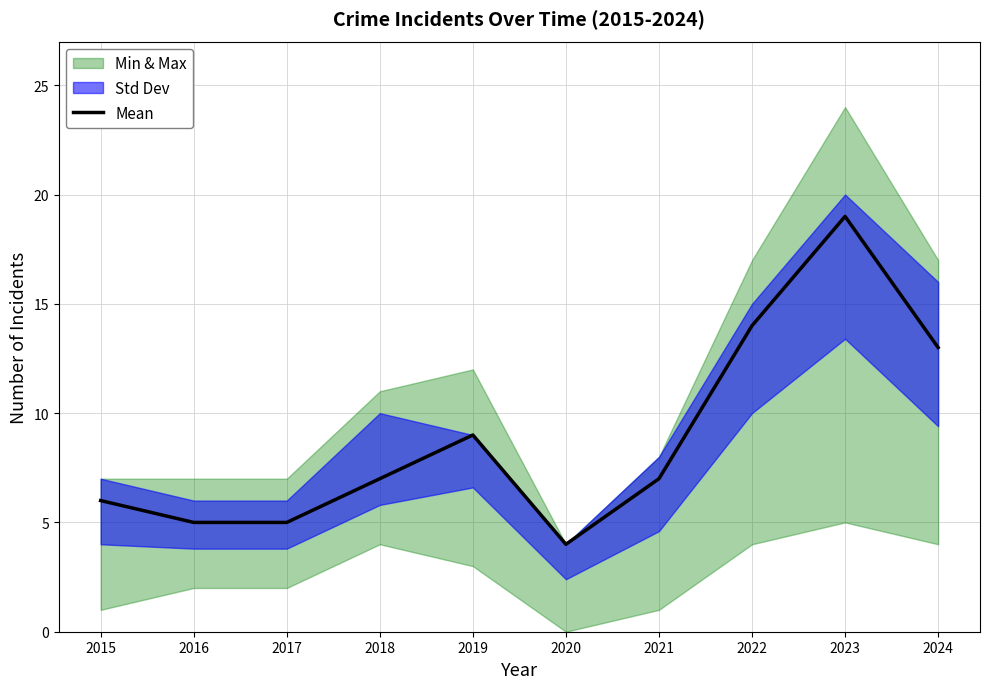

The value at 2020 is 4. True or false?

True